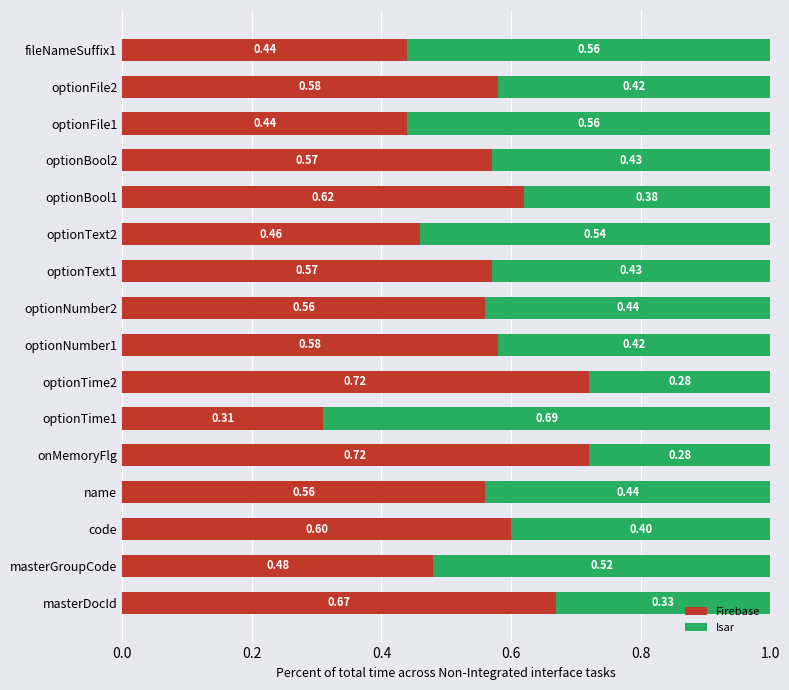

What is the total value across all series at masterGroupCode?

1.0